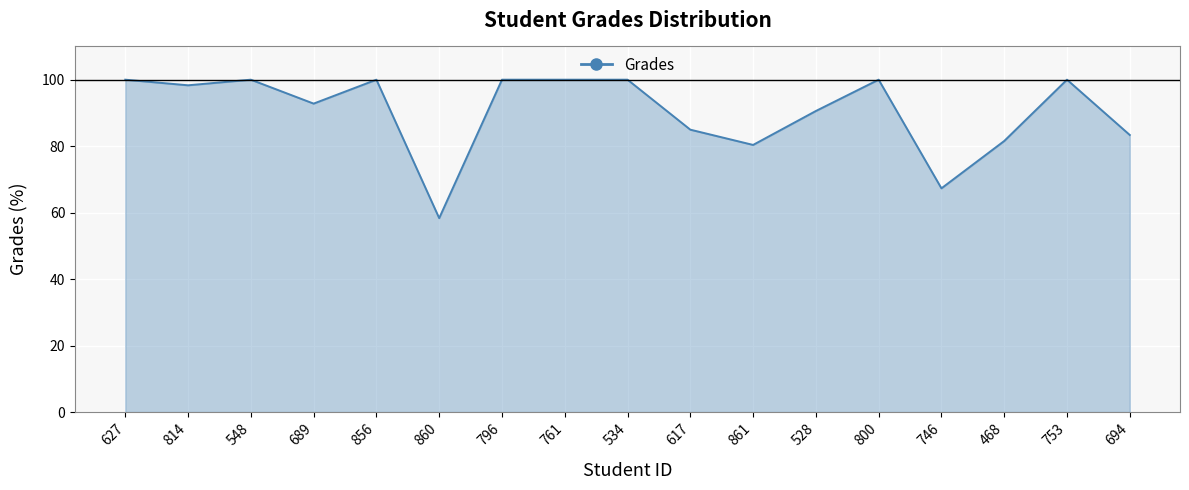

Where does the data first go above 98?

627